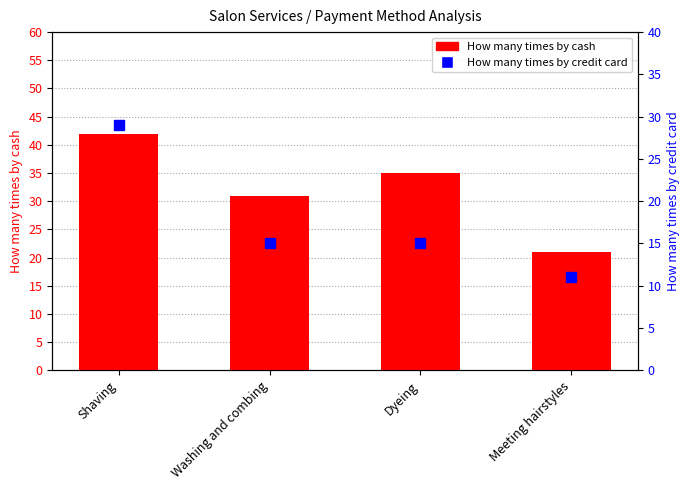

Count the number of categories in the chart.

4